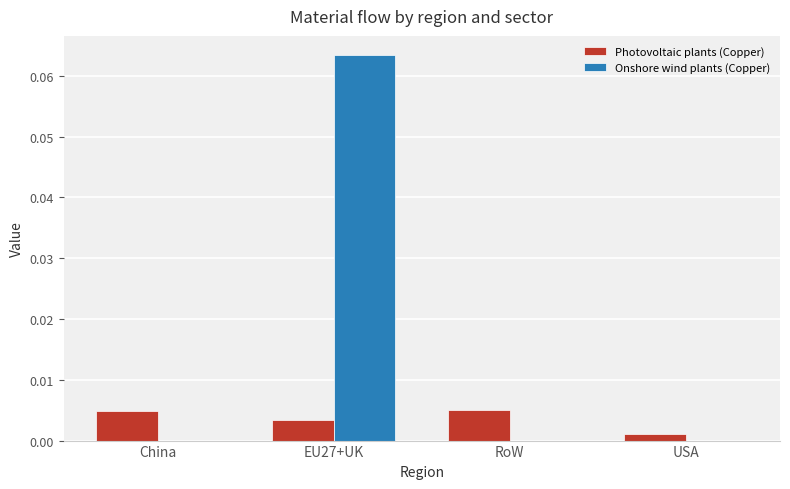

What are all the series names shown in the legend?

Photovoltaic plants (Copper), Onshore wind plants (Copper)